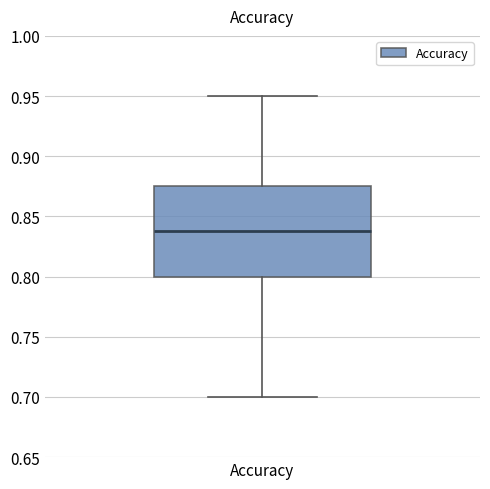

Where is the lower edge of the box for Accuracy on the y-axis? The values are not printed on the chart, so give them approximately, as read against the axis.

0.800